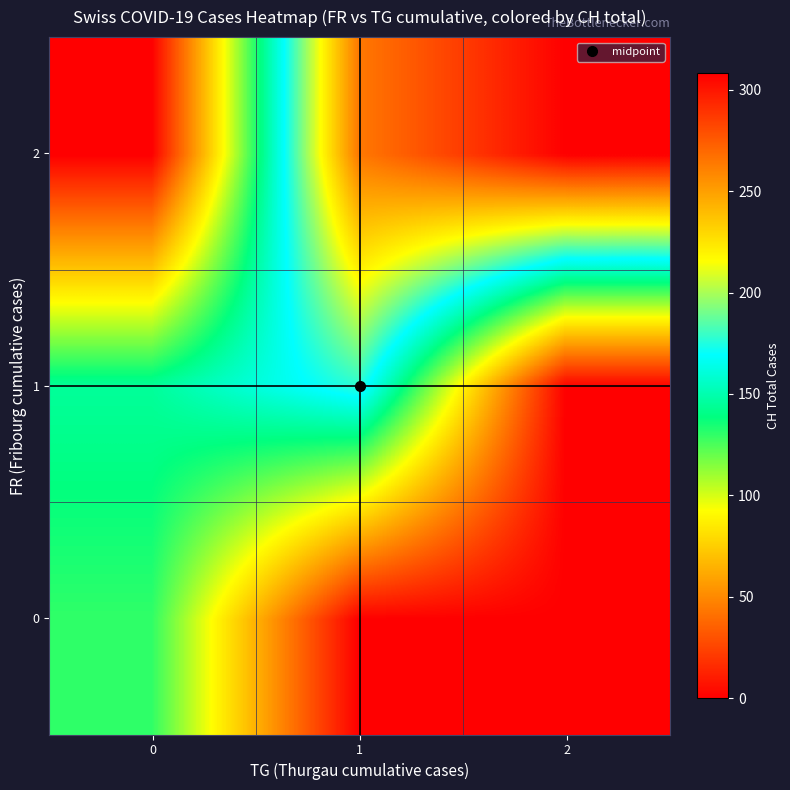

What is the total value across all series at 0?

275